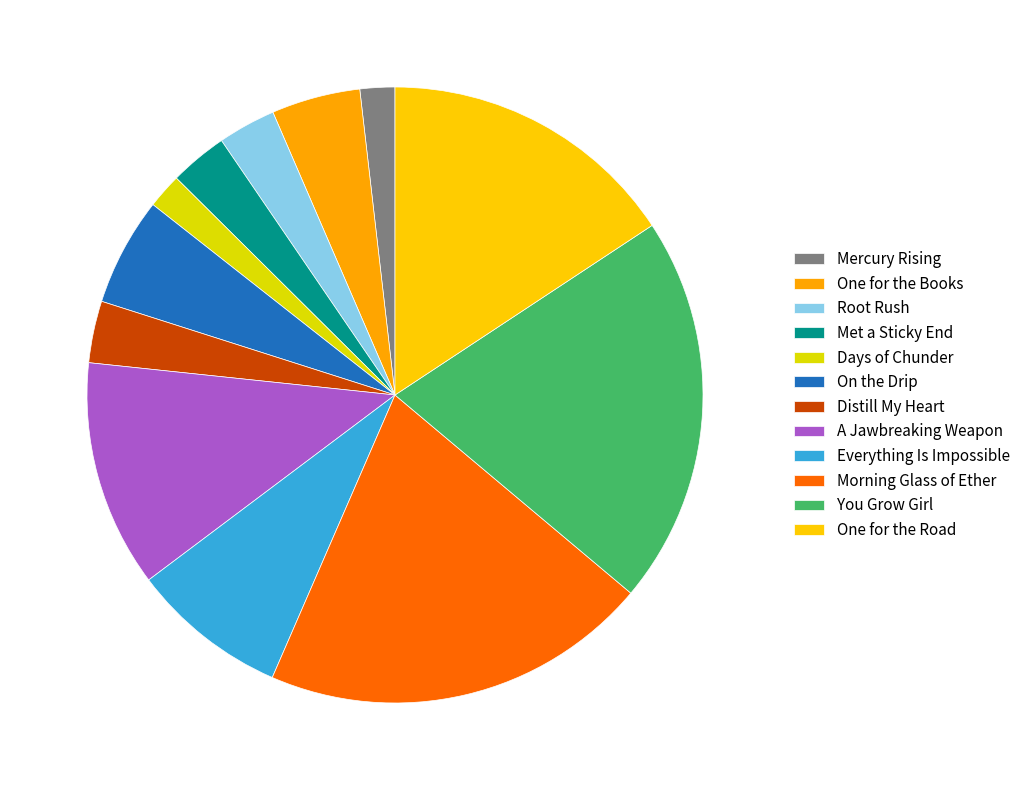

Which slice is the smallest?

Mercury Rising (1)